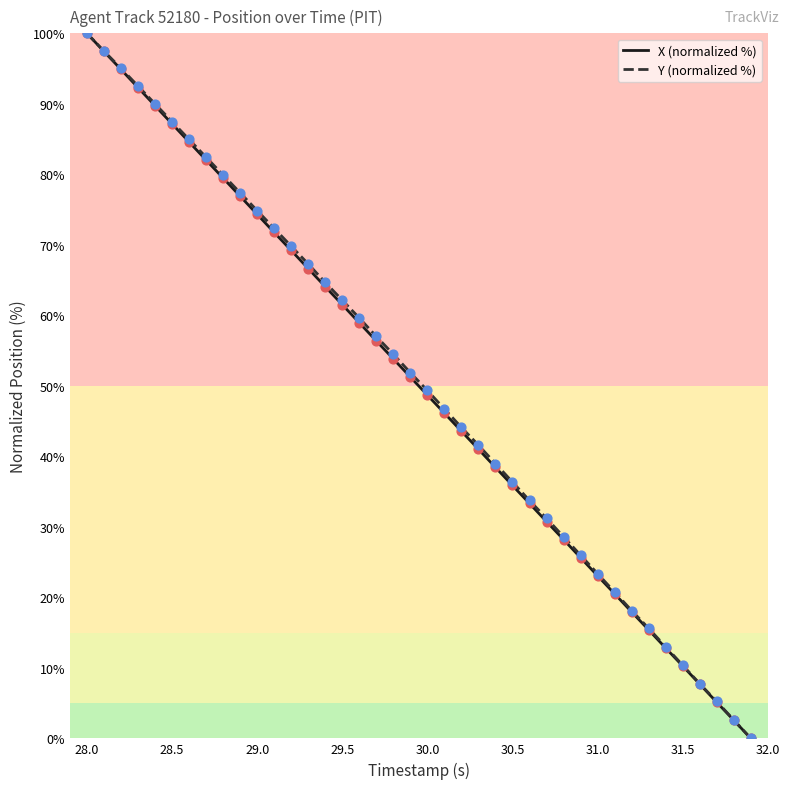

What is the maximum value shown in the chart?

100.0